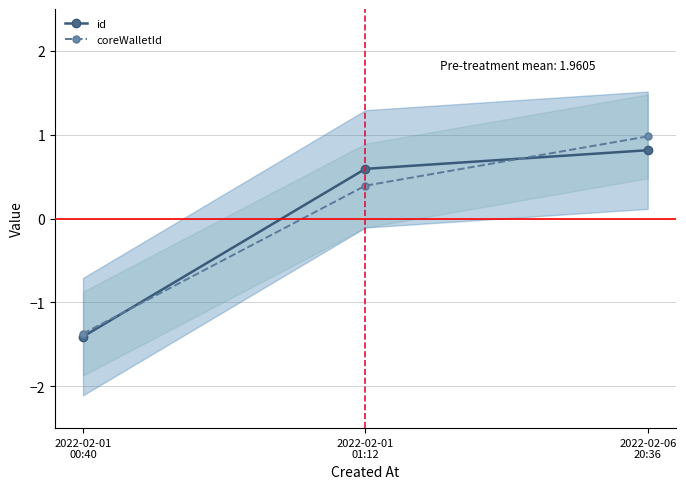

What is the lowest value of the id series?

-1.4